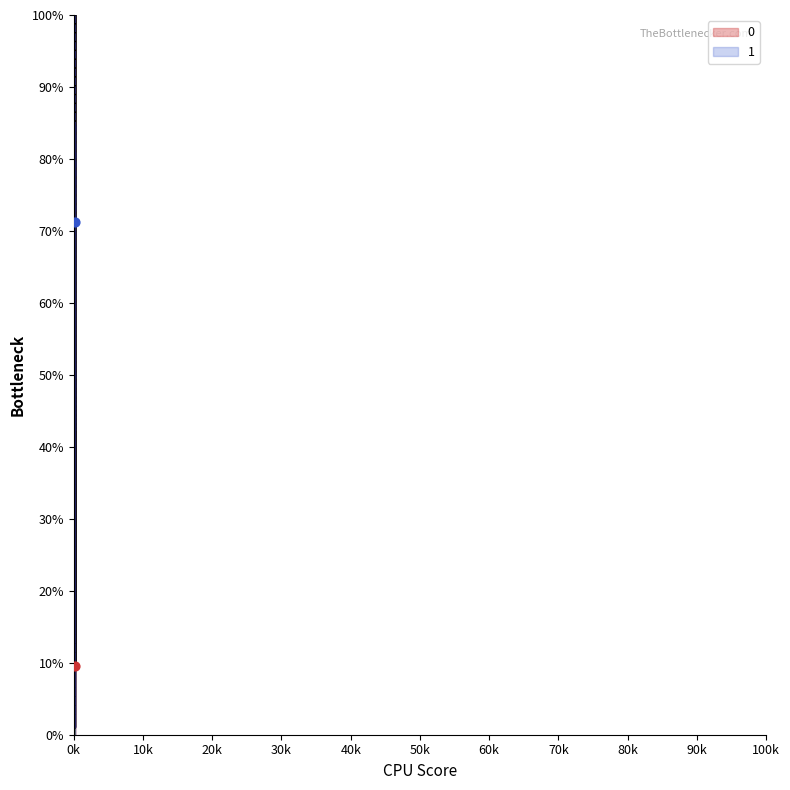

At which category is the sum across all series the highest?

16